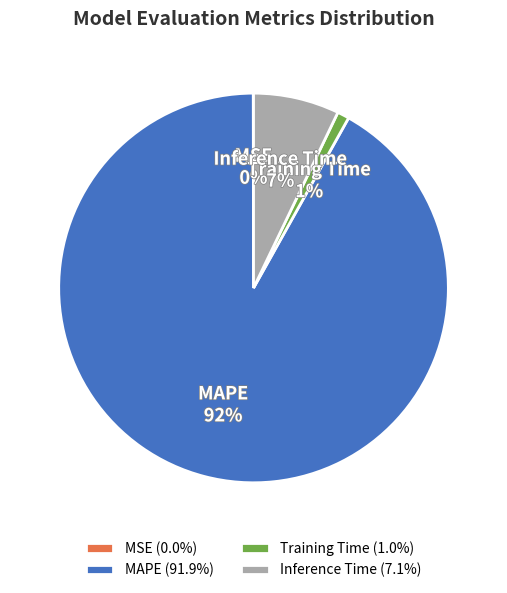

Is there any slice that represents more than half of the pie?

Yes